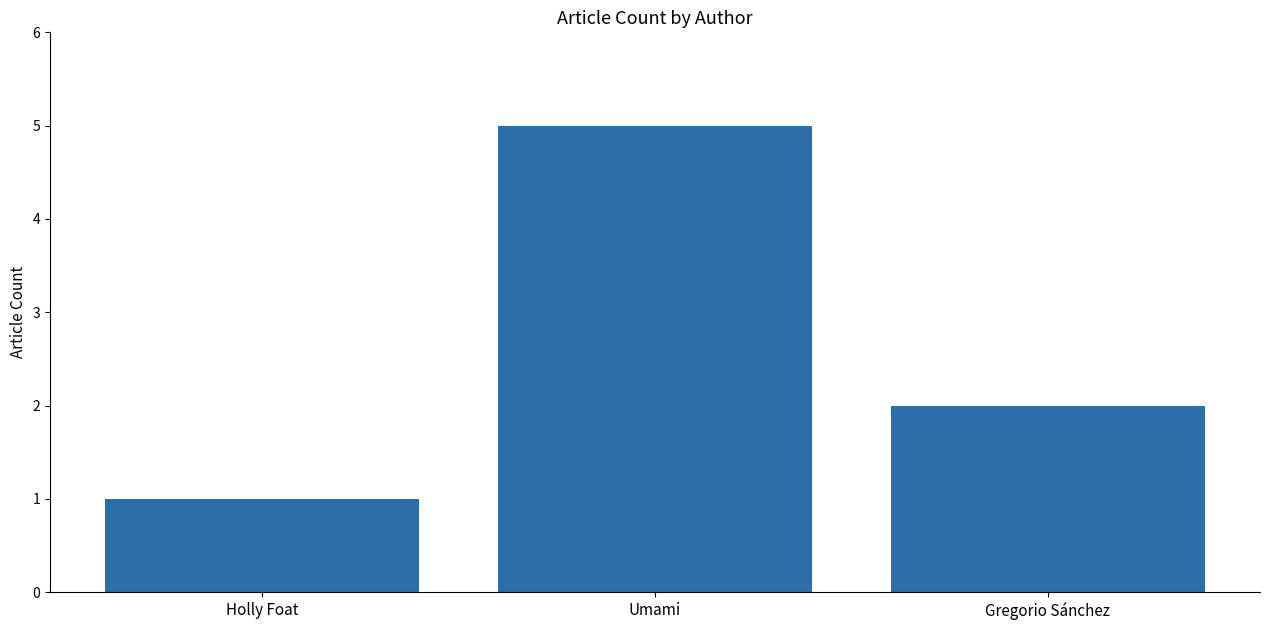

What is the change in value from Umami to Gregorio Sánchez?

-3